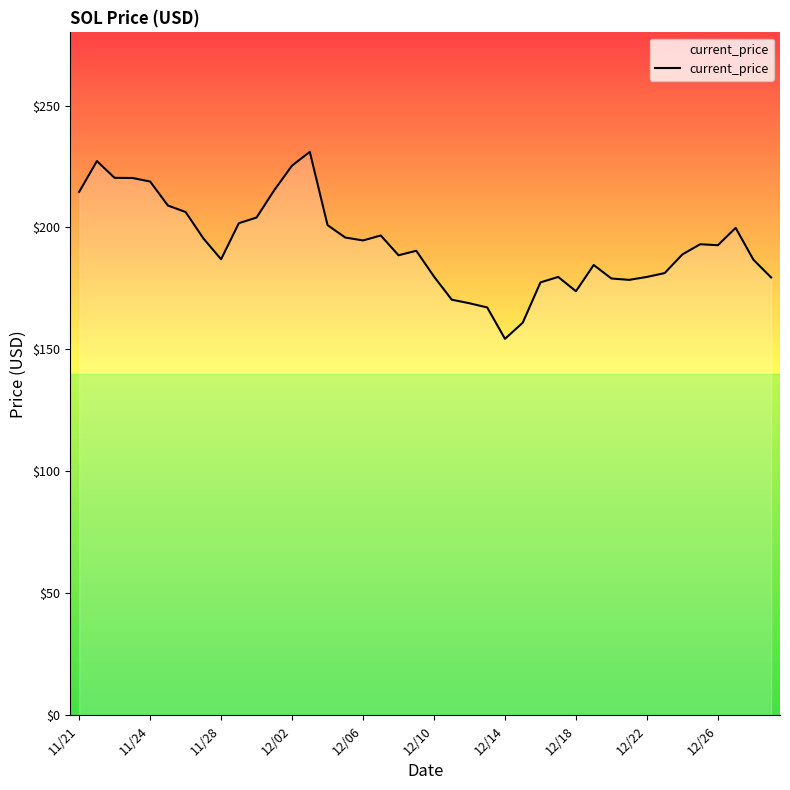

What is the minimum value shown in the chart?

154.3